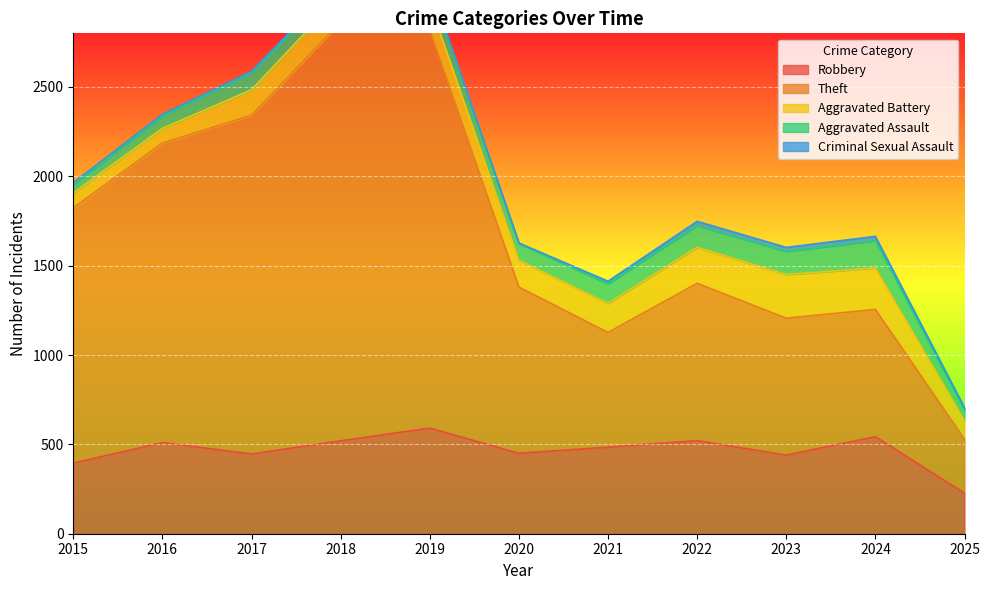

Rank the series by their maximum value, from highest to lowest.

Theft, Robbery, Aggravated Battery, Aggravated Assault, Criminal Sexual Assault